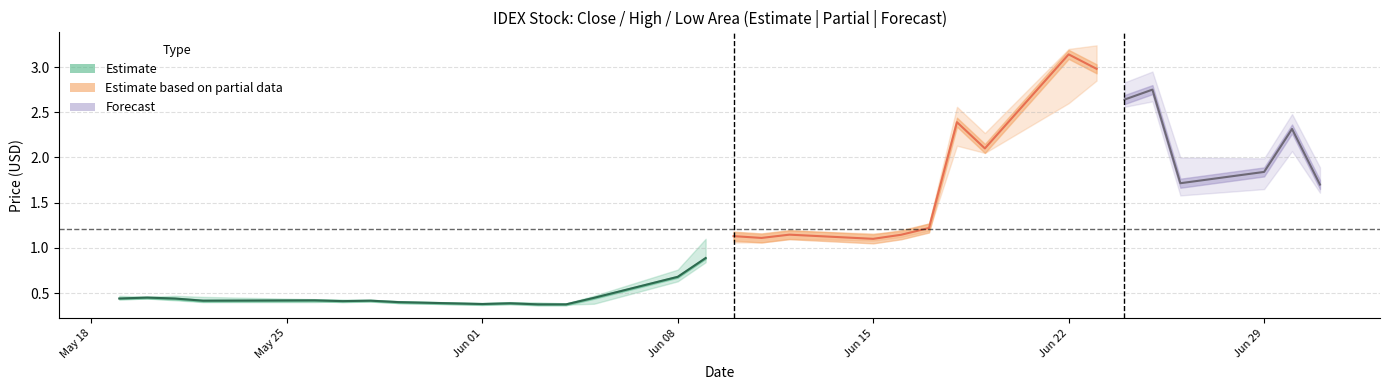

What is the total value across all series at 21?

9.5